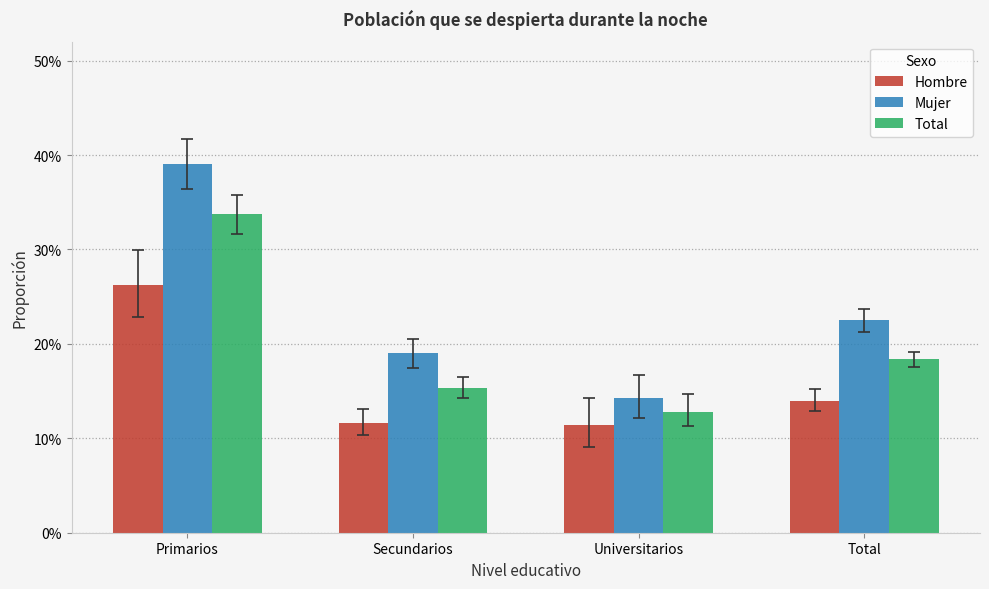

Are the bars grouped side by side (vs. stacked)?

Yes